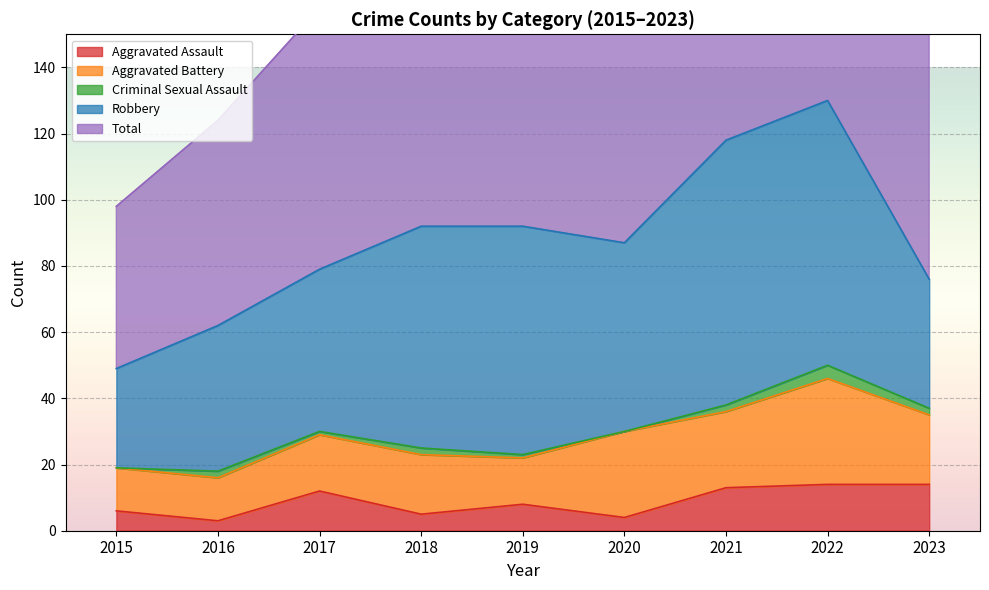

At which label is Aggravated Battery closest to 22?

2021